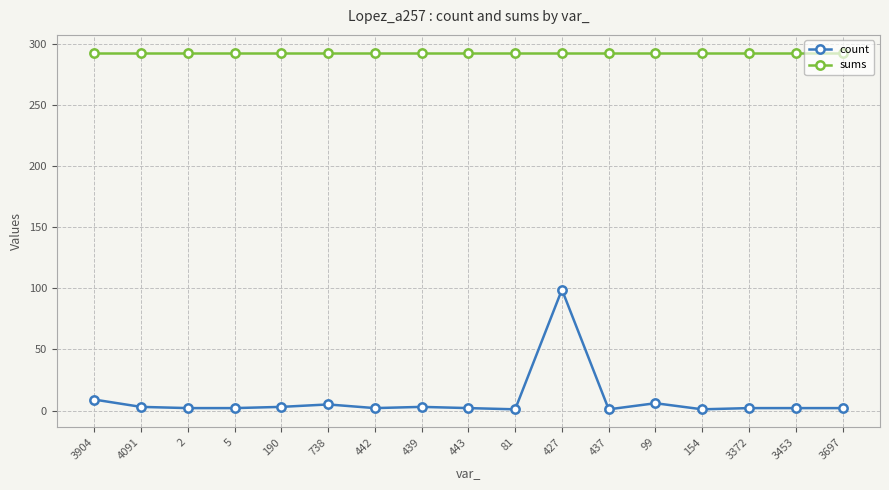

Which series has the largest range (max minus min)?

count